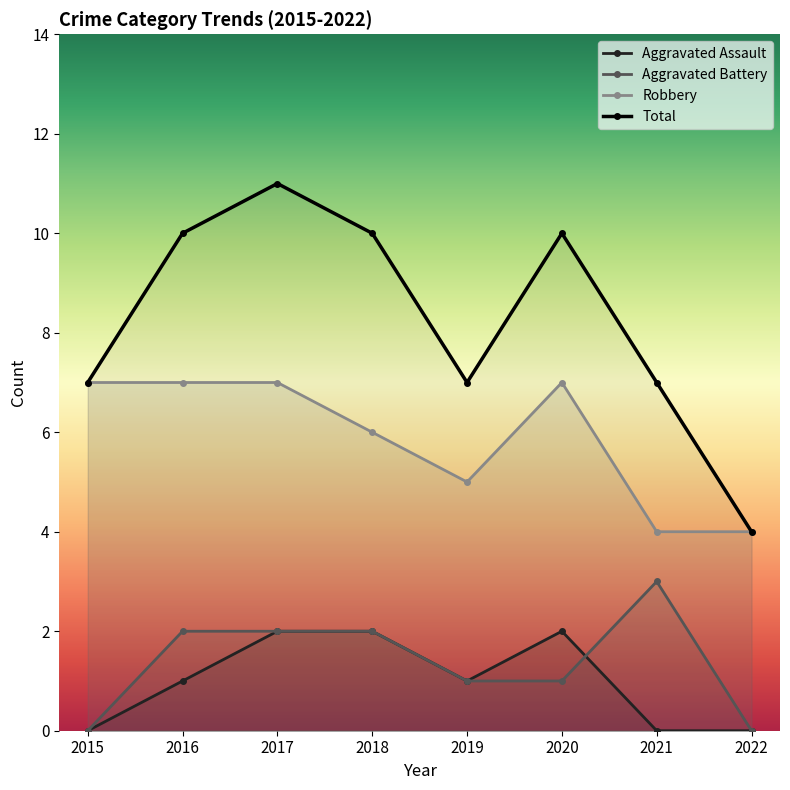

Reading left to right, extract all data points from this chart.

Aggravated Assault: 0	1	2	2	1	2	0	0
Aggravated Battery: 0	2	2	2	1	1	3	0
Robbery: 7	7	7	6	5	7	4	4
Total: 7	10	11	10	7	10	7	4